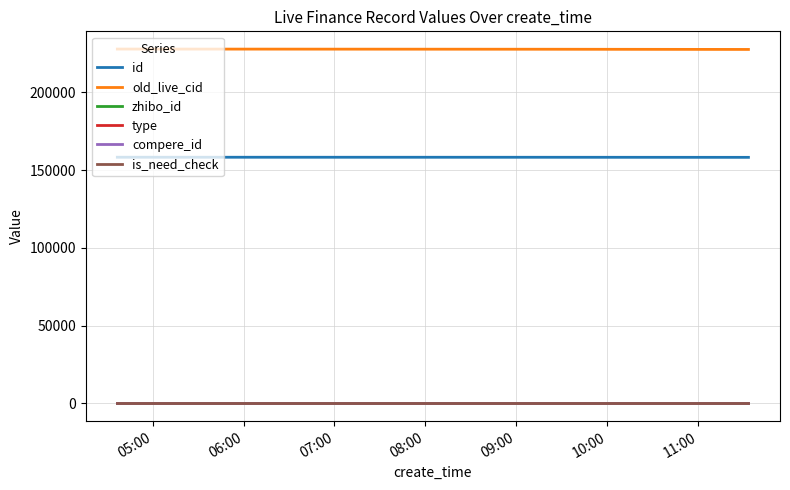

At which label is zhibo_id closest to 152?

05:00